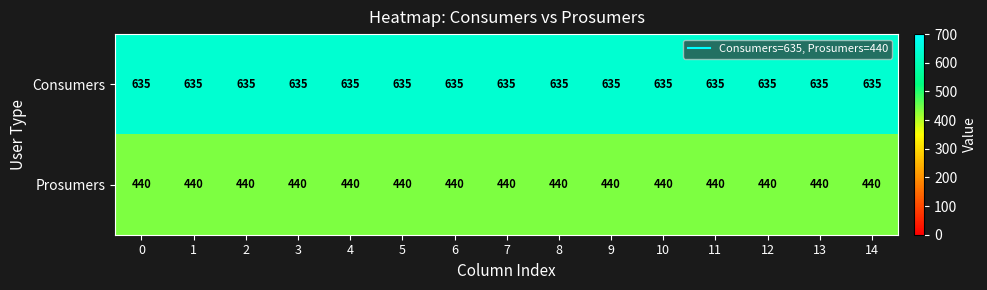

Rank the series by their maximum value, from highest to lowest.

Consumers, Prosumers